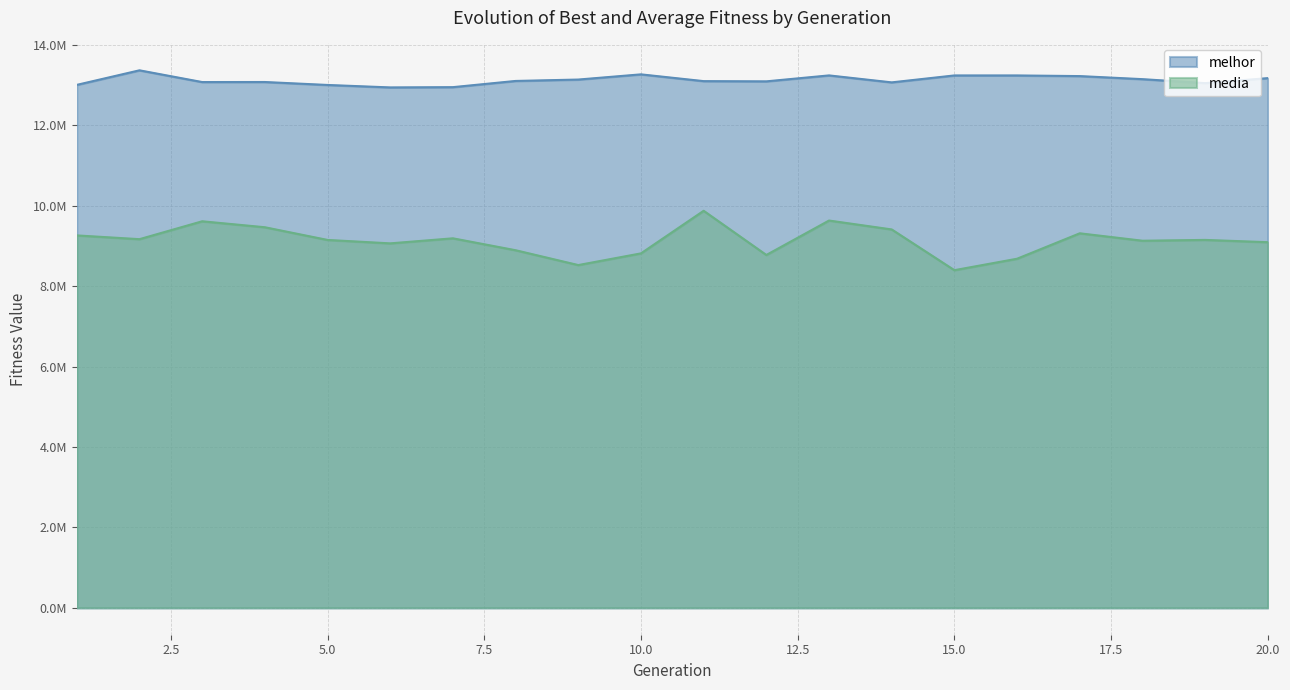

True or false: melhor and media intersect in this chart.

False